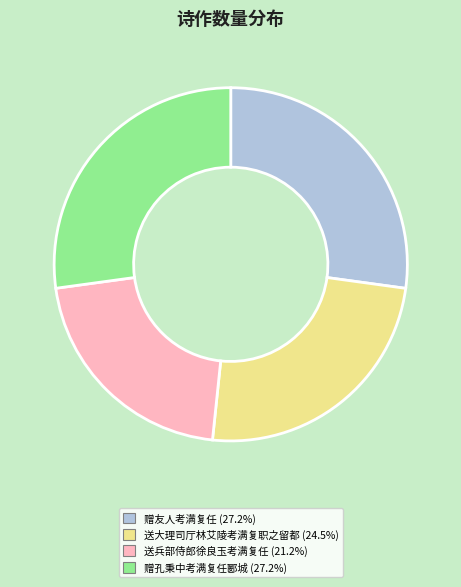

Is there a majority slice in this chart?

No